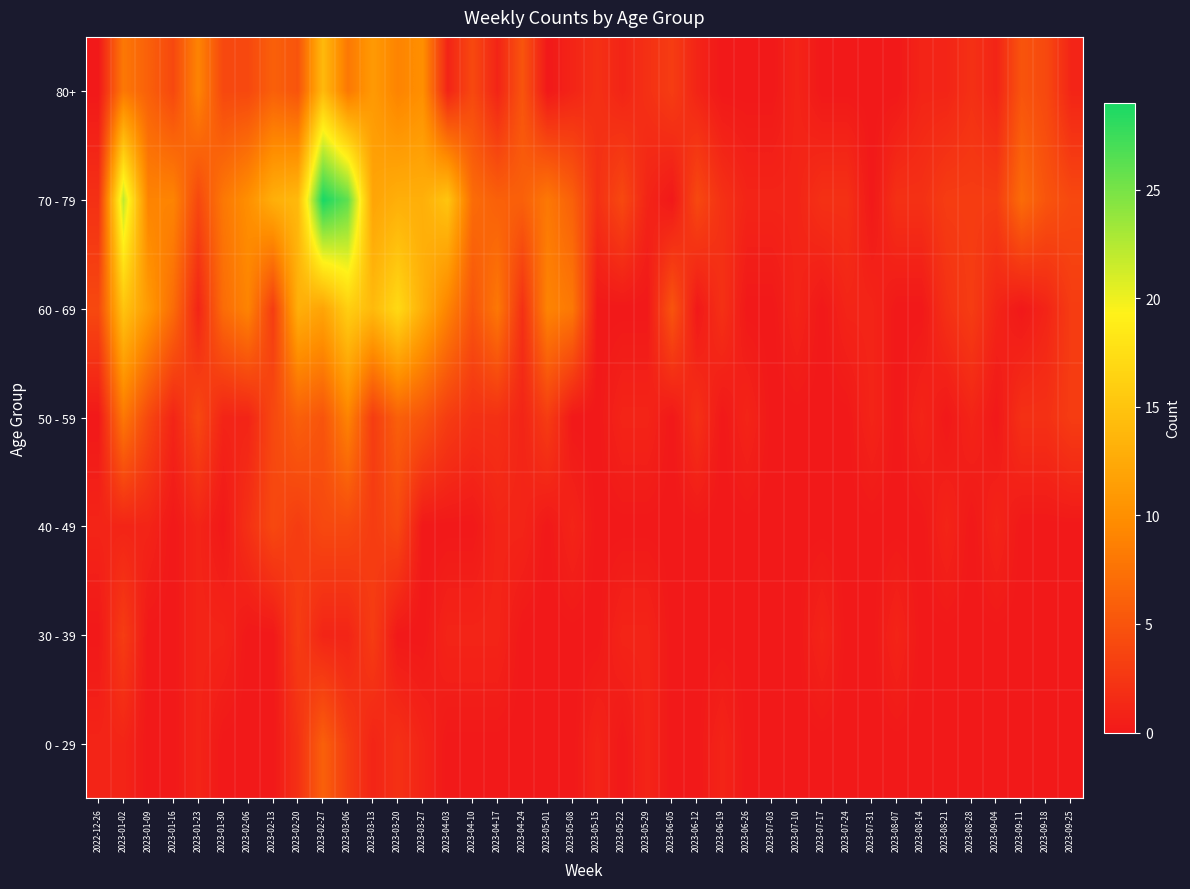

What is the spread (max minus min) of values at 2023-08-28?

3